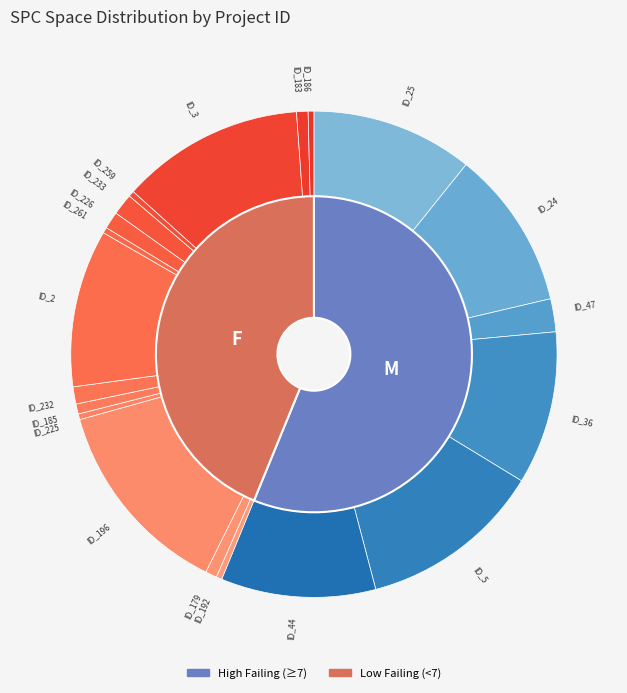

What percentage is the 9 slice, to the nearest percent?

10%